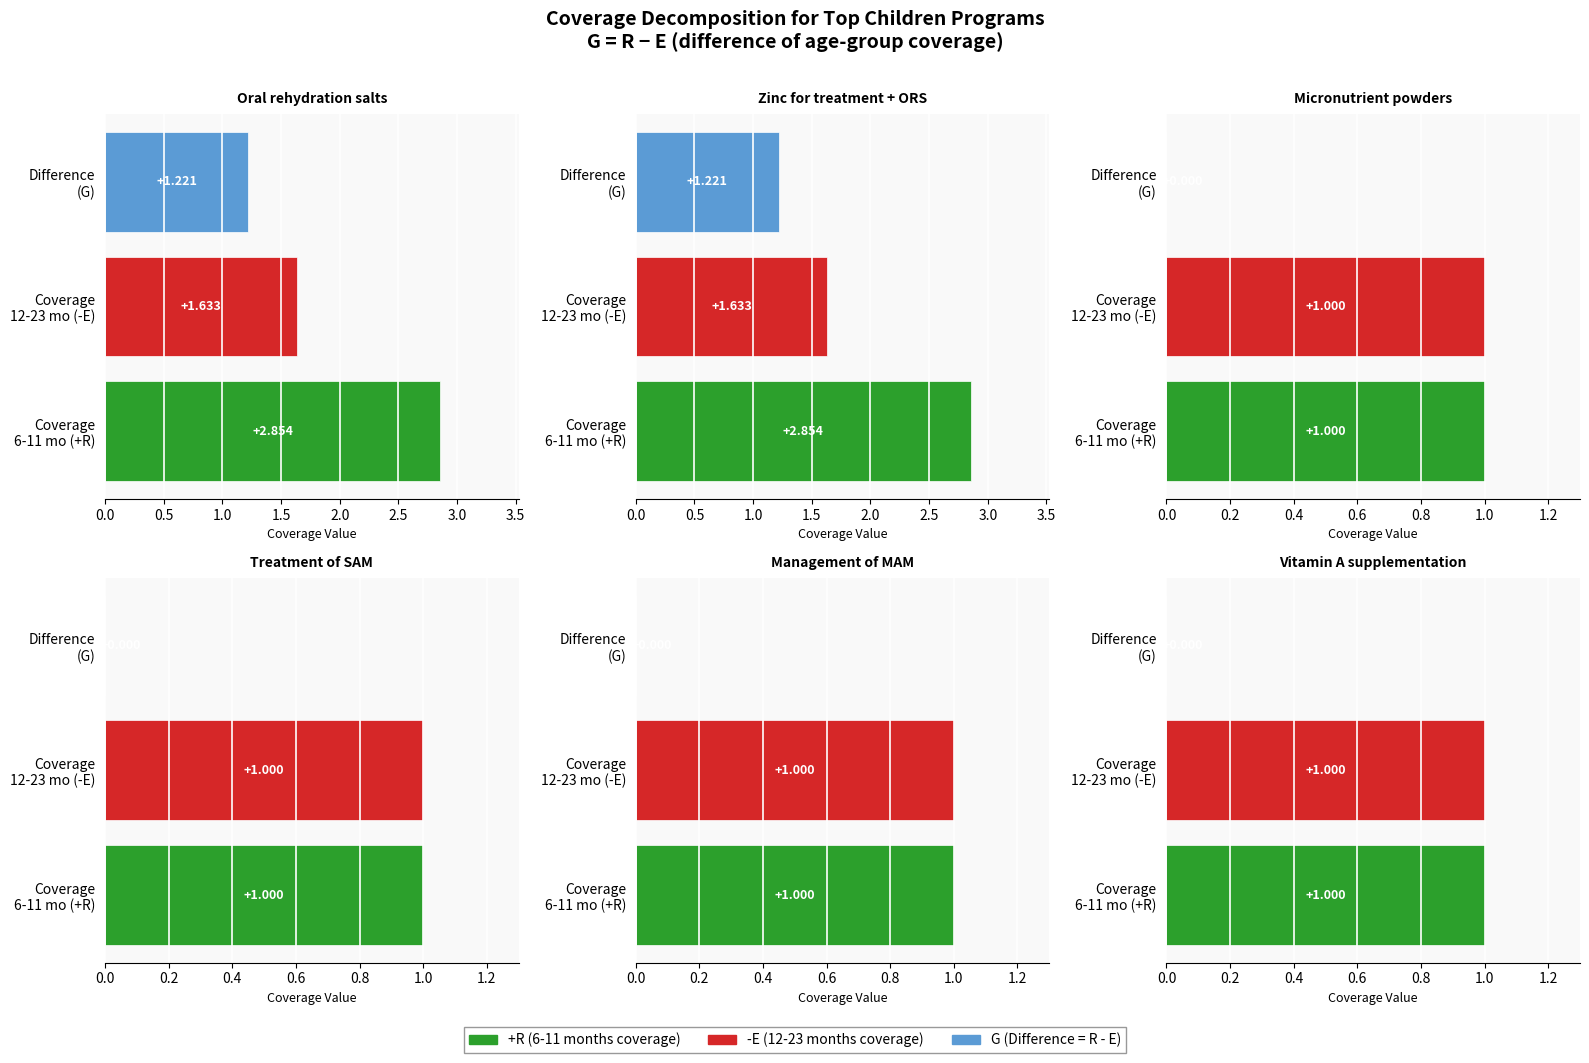

Which series has the widest spread of values?

6-11 months